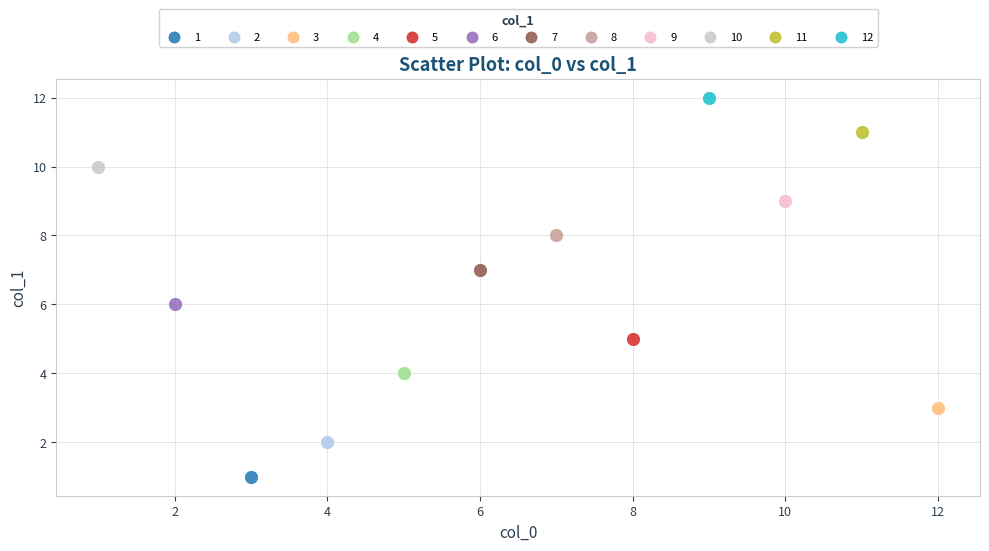

What are all the series names shown in the legend?

1, 2, 3, 4, 5, 6, 7, 8, 9, 10, 11, 12